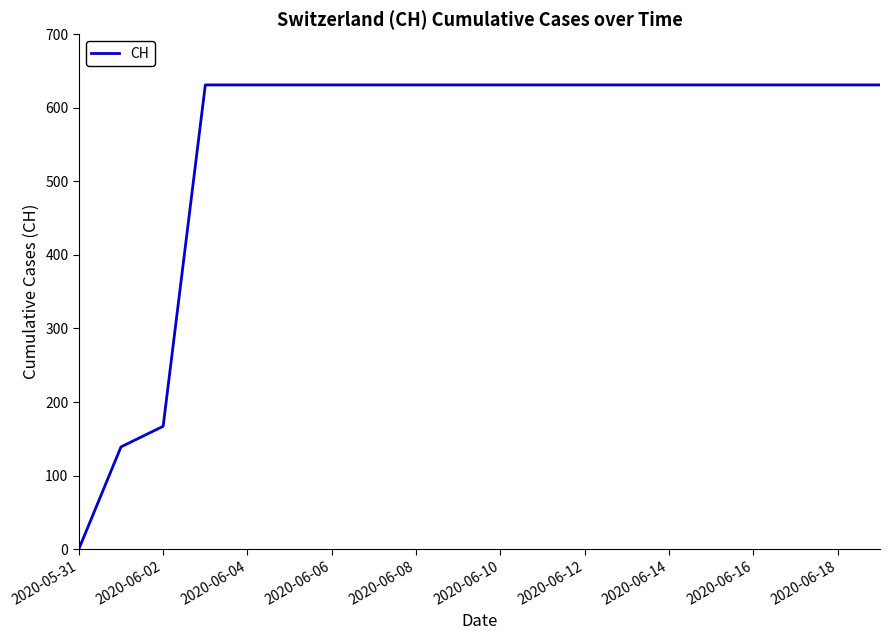

What is the difference between the maximum and minimum values?

631